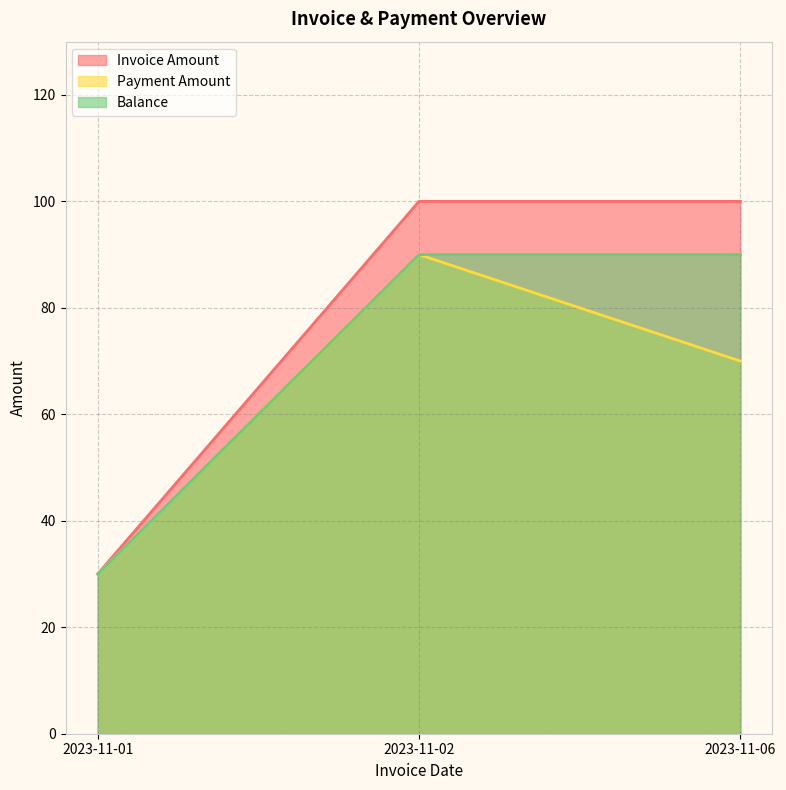

True or false: Invoice Amount has a value of 18 at 2023-11-01.

False